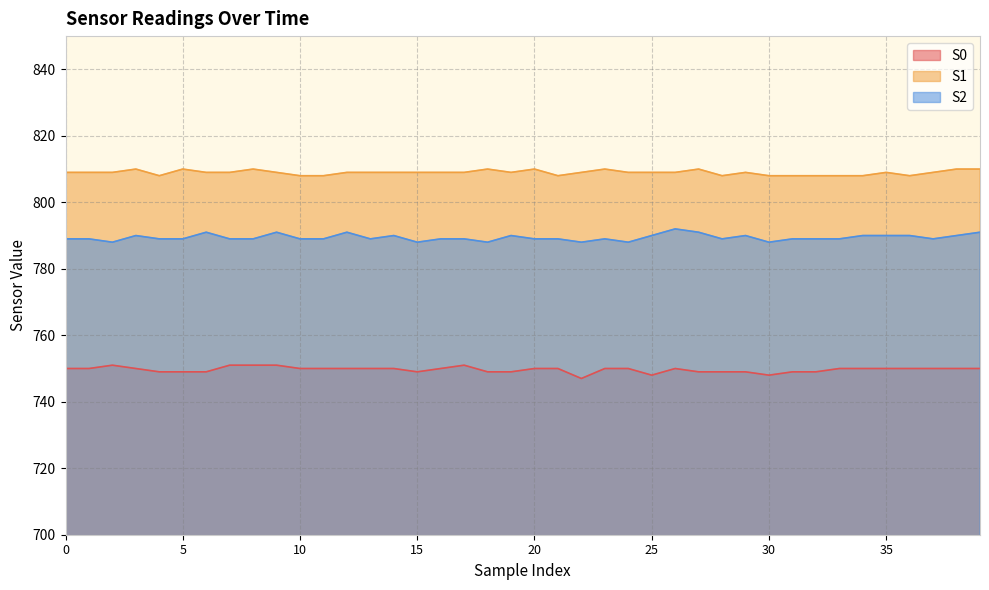

How many S0 values are between 749 and 750?

32